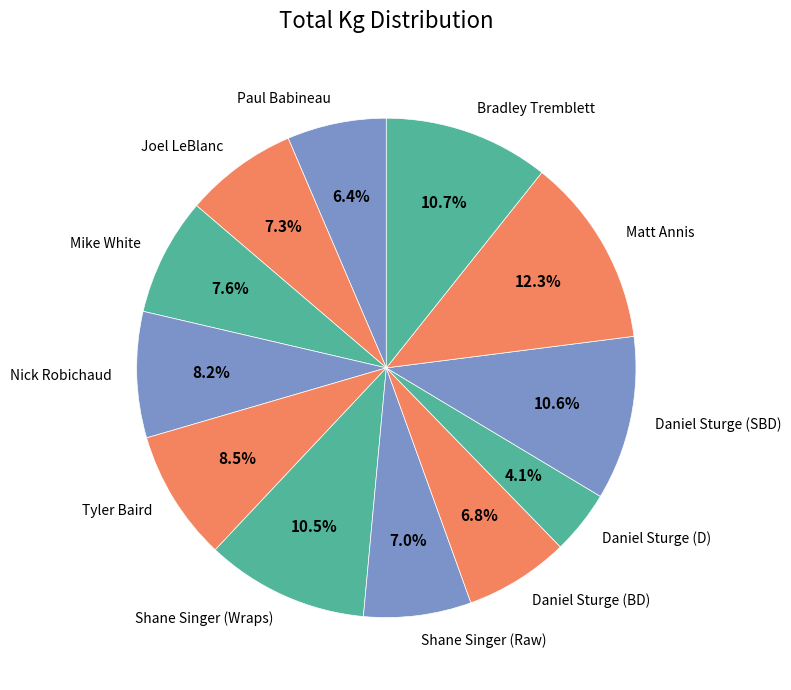

The Shane Singer (Raw) slice represents 7% of the pie. True or false?

True